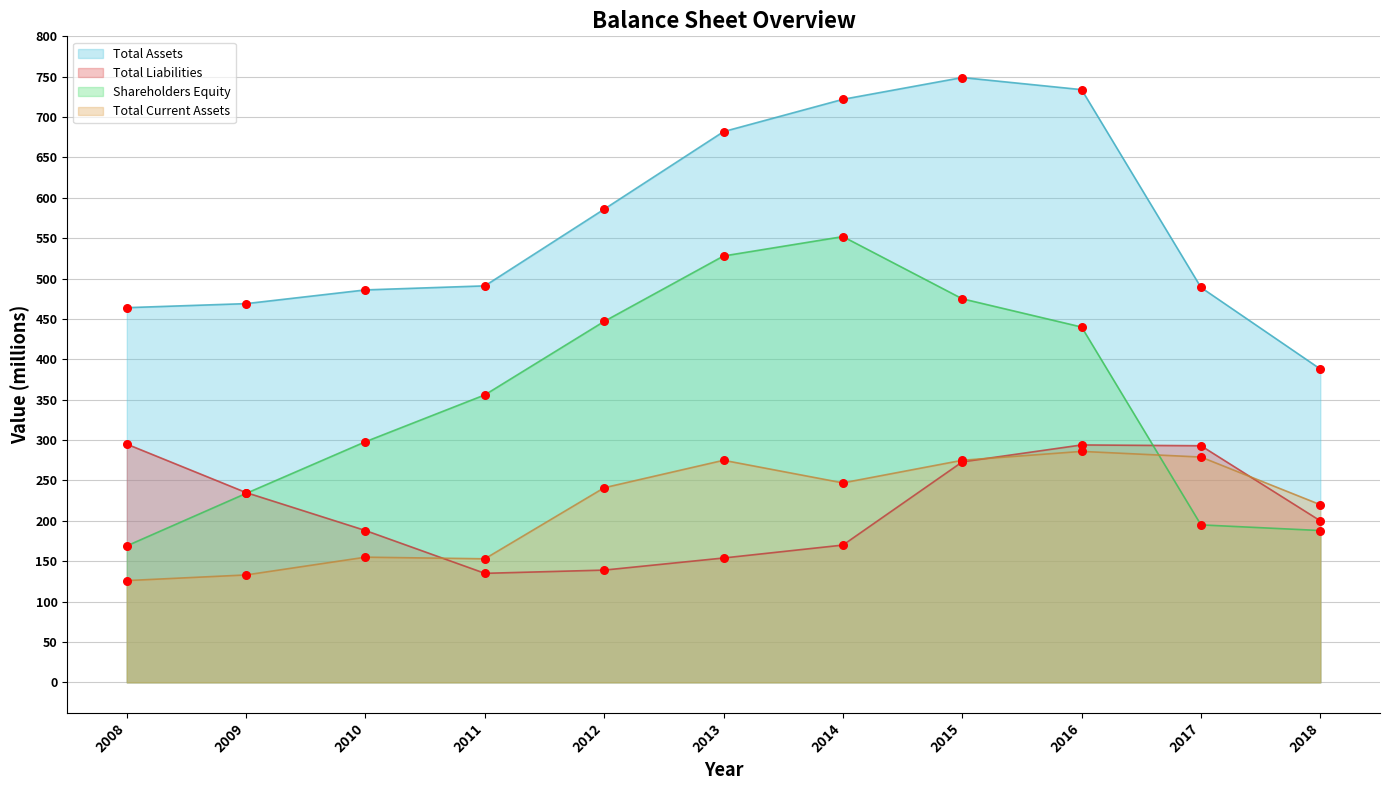

Which series contains the highest Y value?

Total Assets